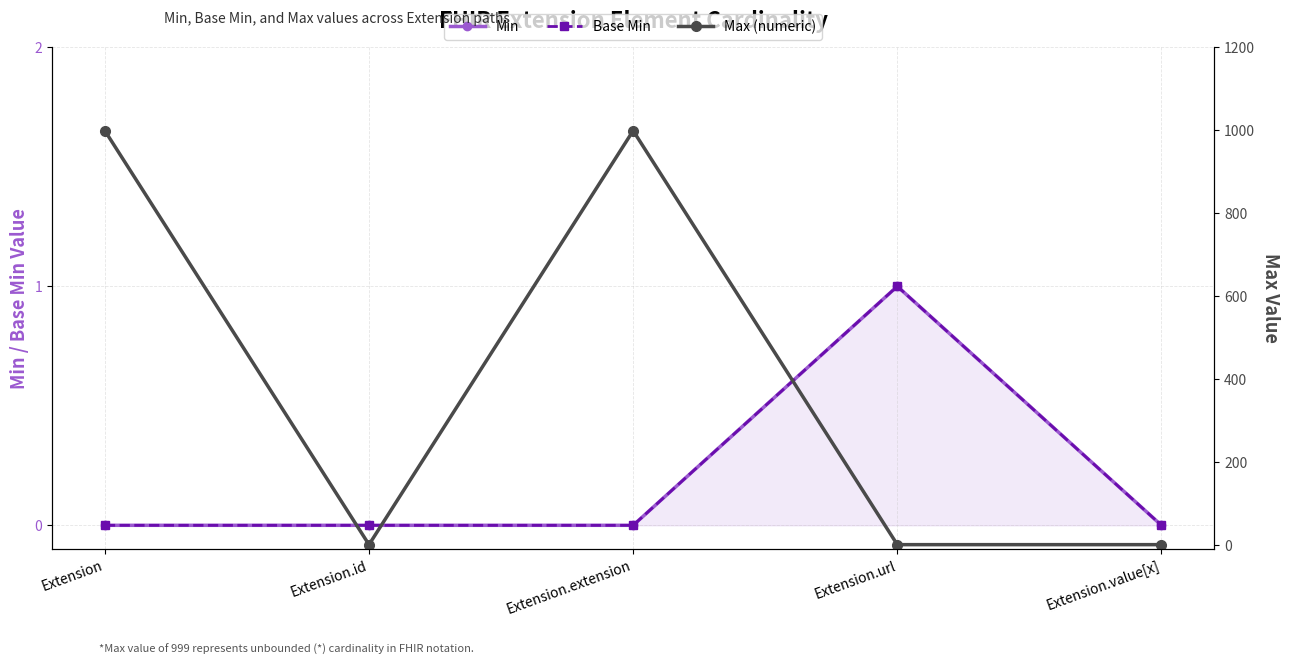

How many lines are shown in the chart?

3